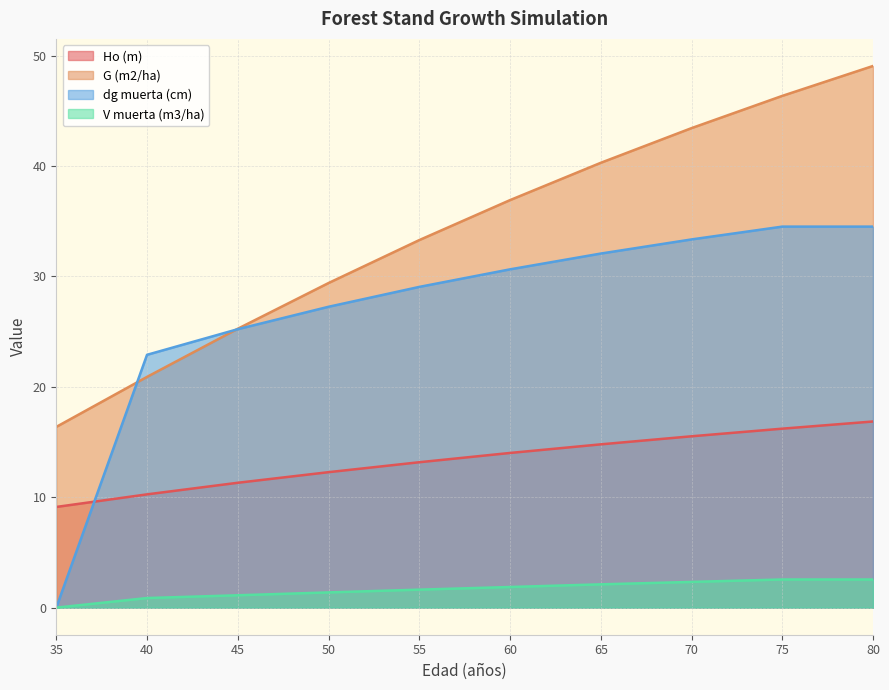

What are all the series names shown in the legend?

Ho (m), G (m2/ha), dg muerta (cm), V muerta (m3/ha)